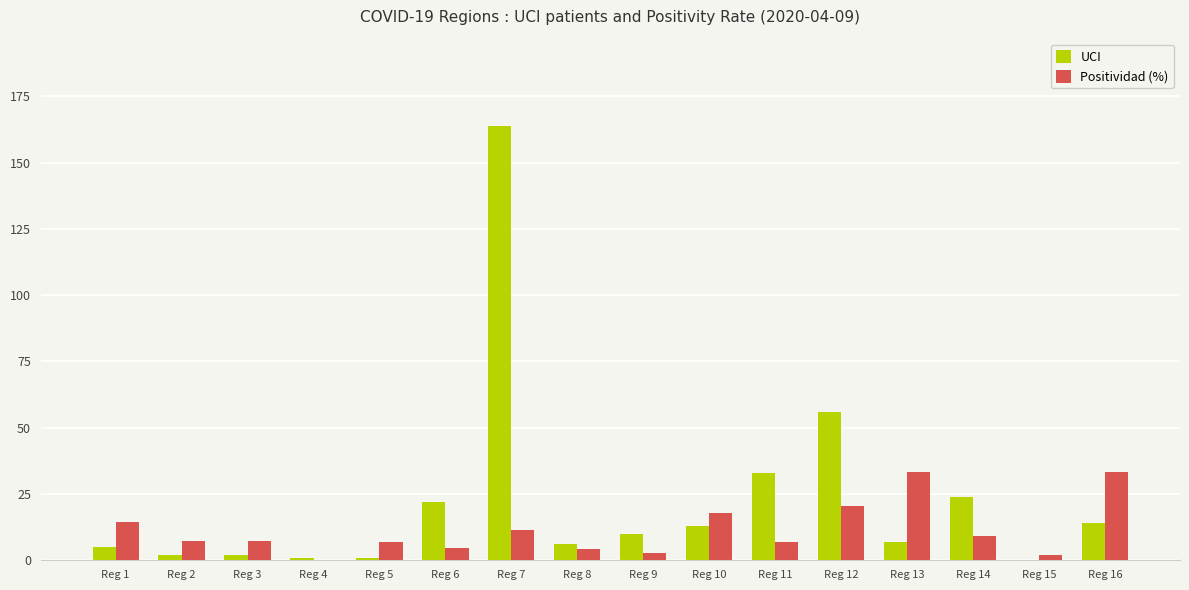

At which label is UCI closest to 82?

Reg 12